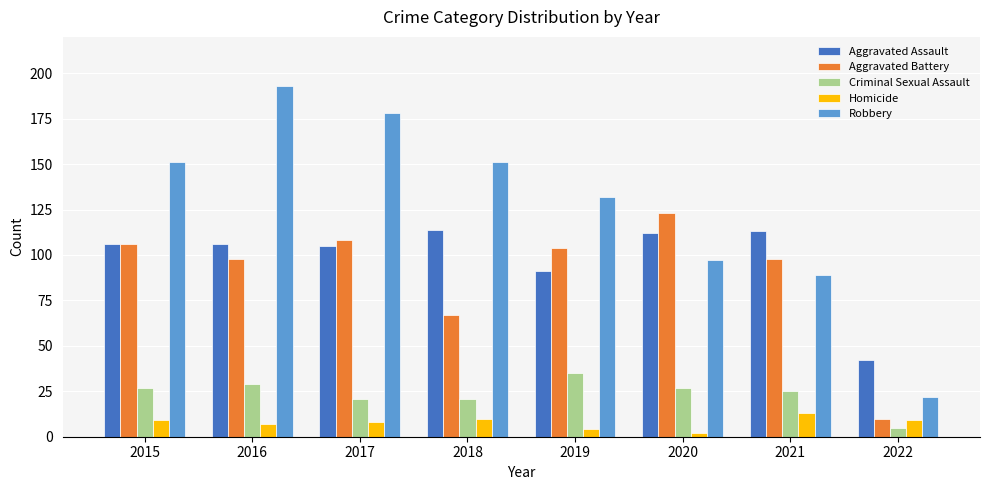

At which category is the sum across all series the highest?

2016